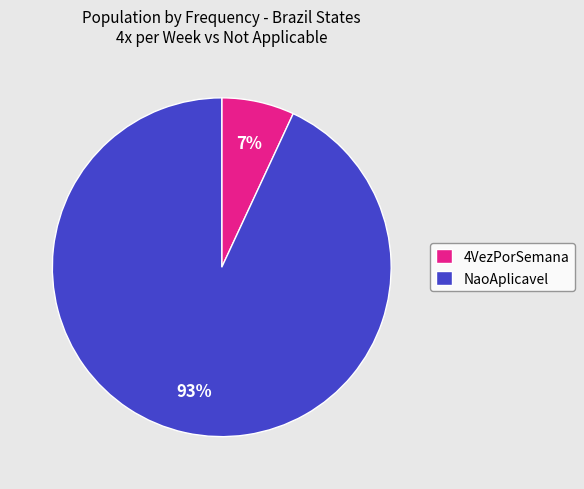

Which has a higher value, NaoAplicavel or 4VezPorSemana?

NaoAplicavel